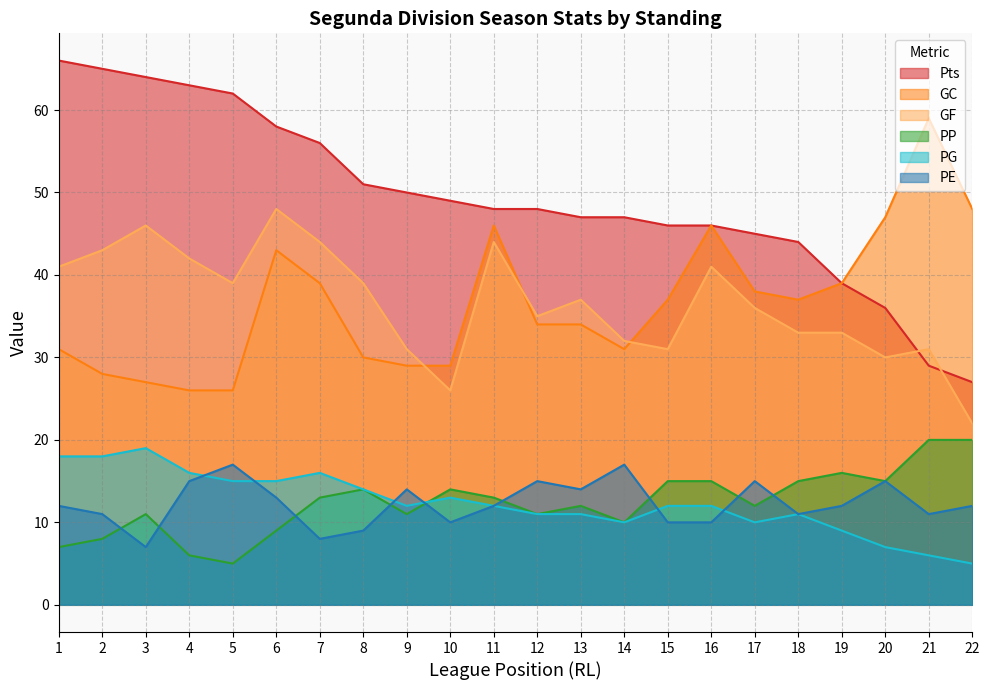

The value of PP at 19 is 28. True or false?

False